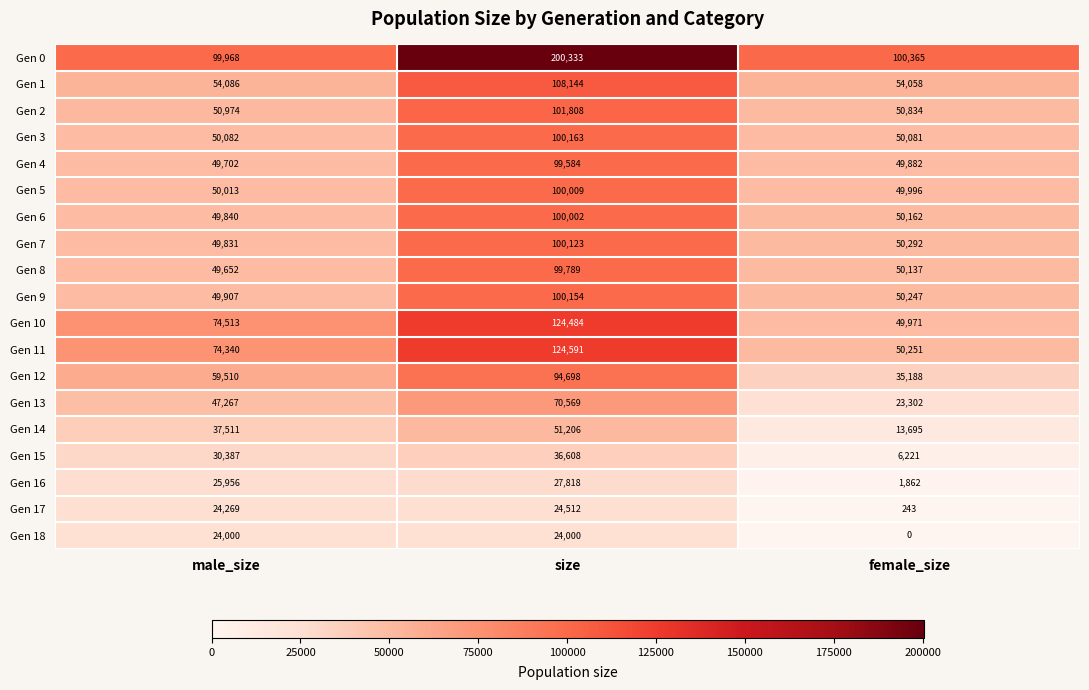

Rank the series by their maximum value, from highest to lowest.

Gen 0, Gen 11, Gen 10, Gen 1, Gen 2, Gen 3, Gen 9, Gen 7, Gen 5, Gen 6, Gen 8, Gen 4, Gen 12, Gen 13, Gen 14, Gen 15, Gen 16, Gen 17, Gen 18